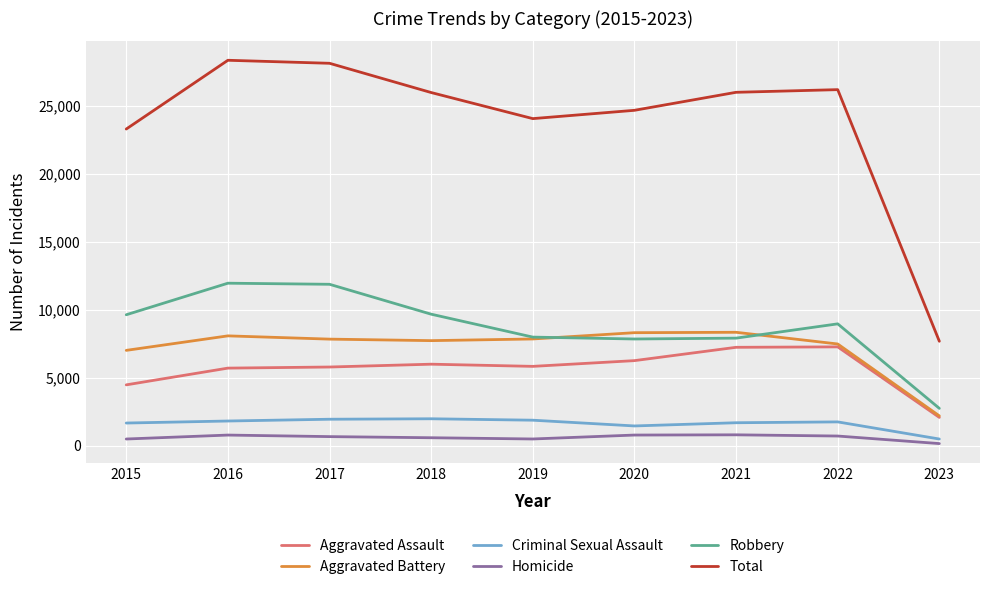

In Total, how many points are lower than both neighbors (excluding endpoints)?

1